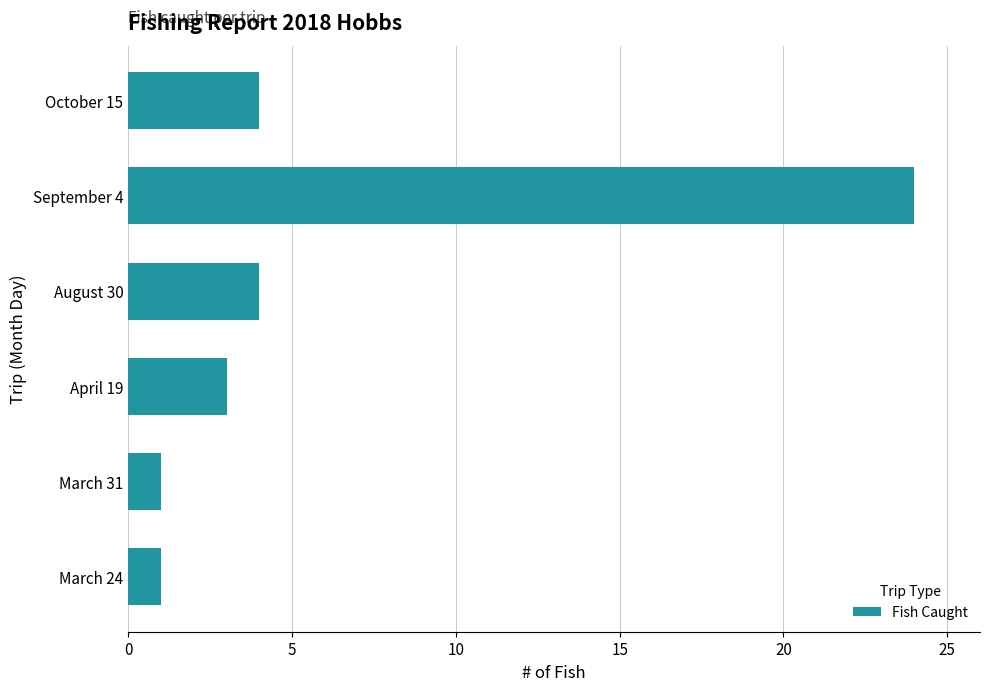

What is the smallest value displayed?

1